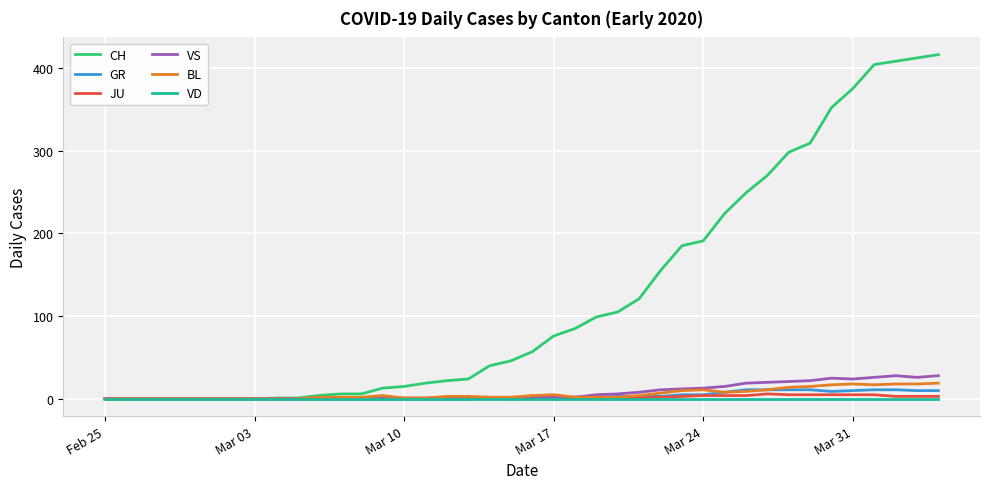

What is the difference between the maximum and minimum values in the BL series?

19